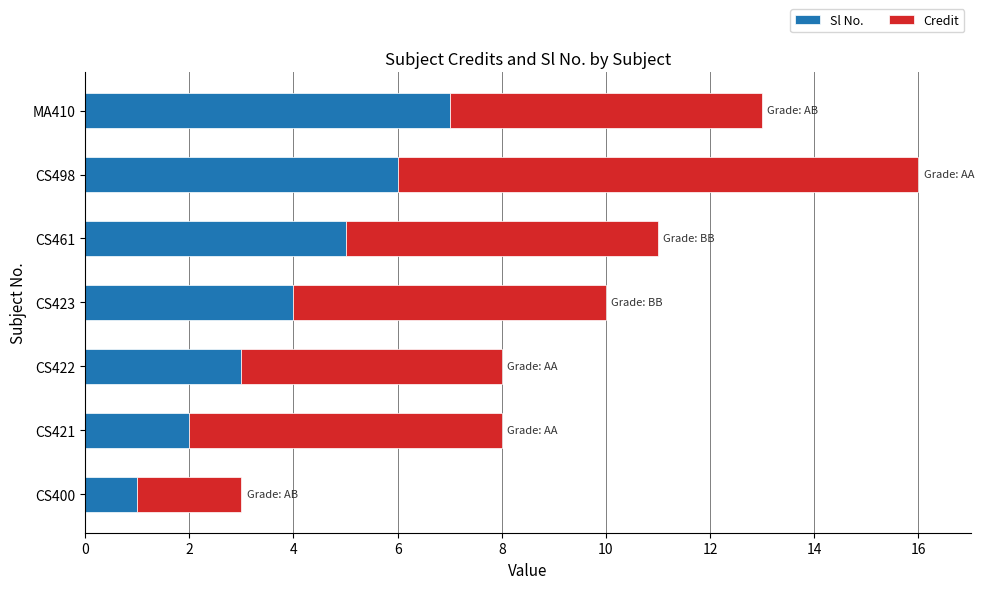

The Sl No. series shows 5 at CS461. True or false?

True